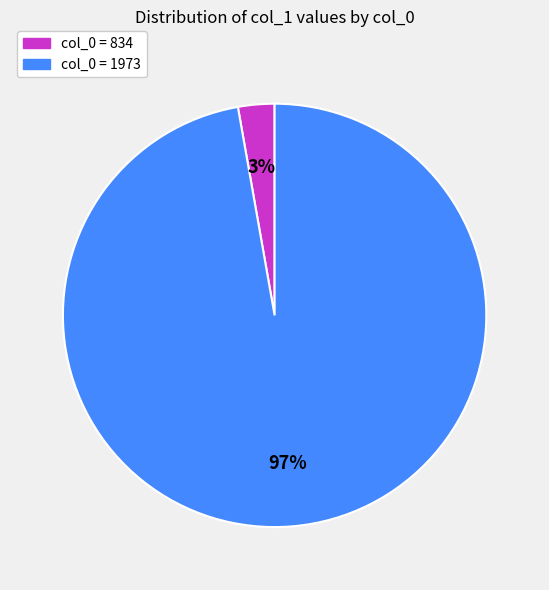

To the nearest percent, what is the average slice percentage?

50%